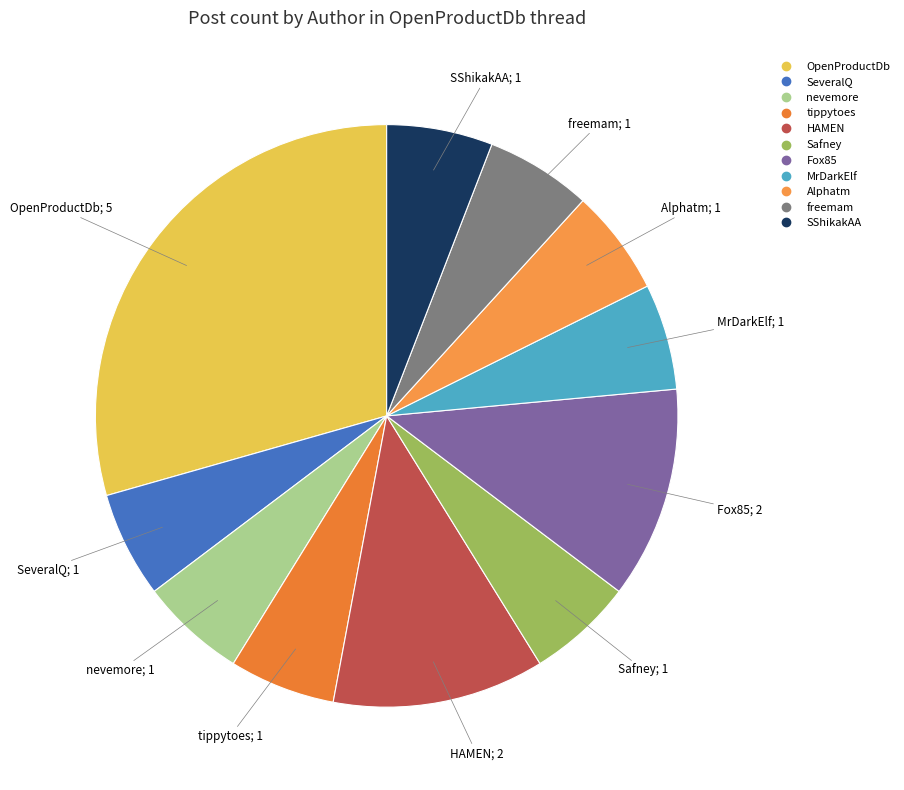

Is there any slice that represents more than half of the pie?

No